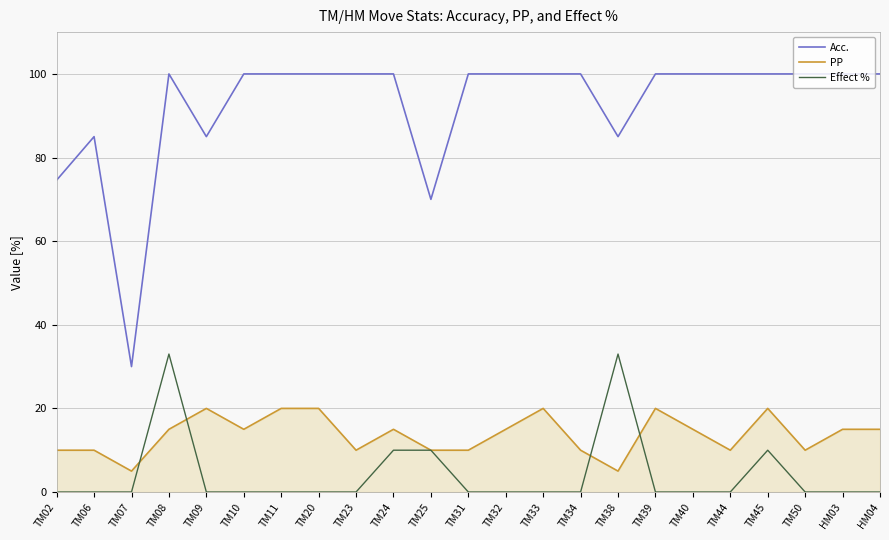

Is this an area chart (filled region under the line)?

No